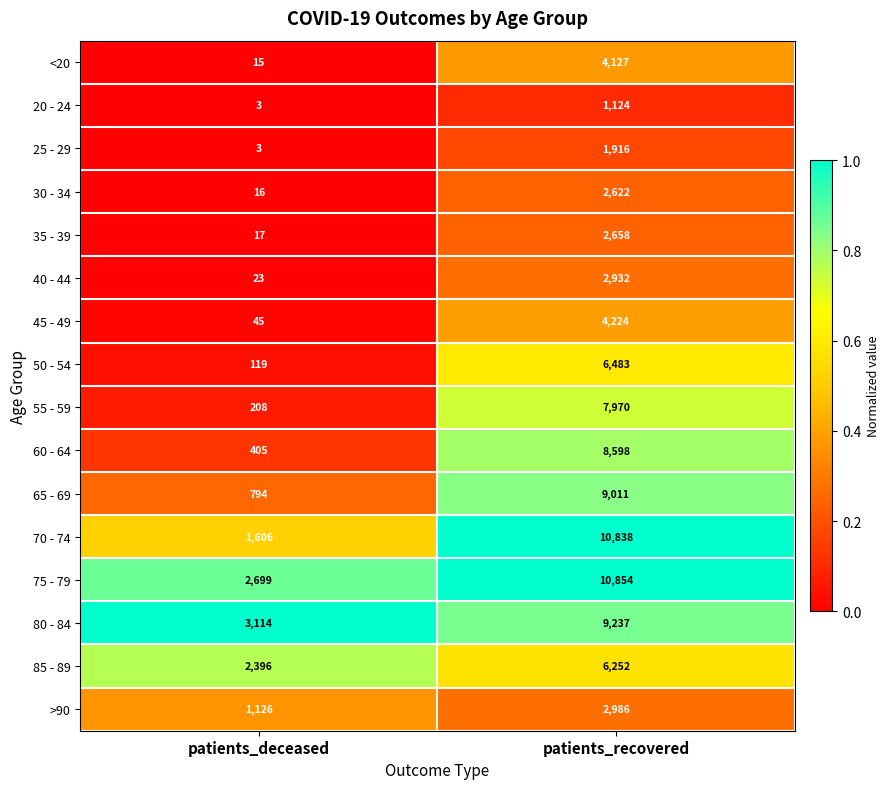

Is it true that 25 - 29 equals 3 at patients_deceased?

True